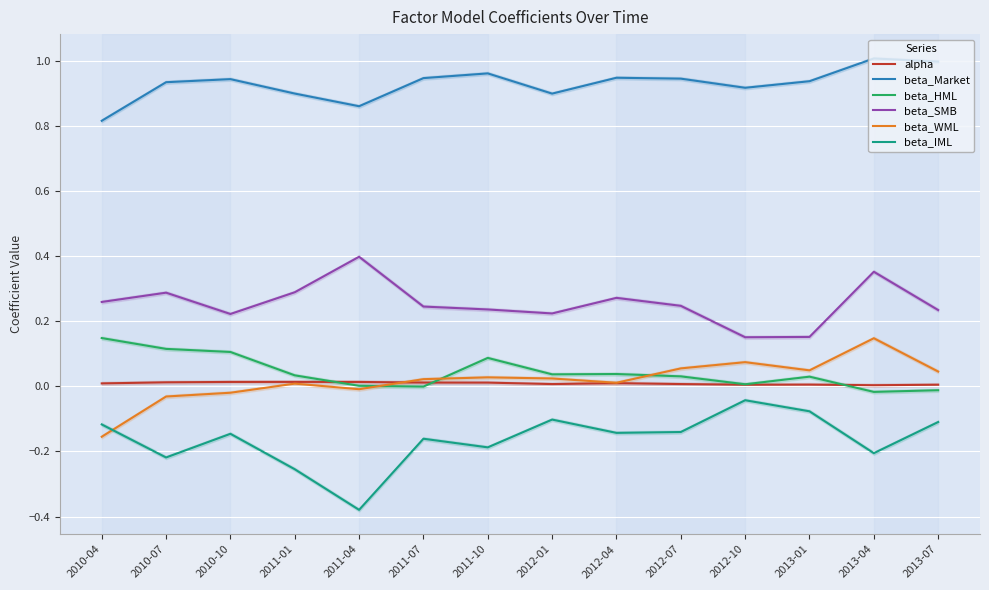

Is the value of beta_SMB at 2012-07 greater than the value of beta_HML at 2012-04?

Yes